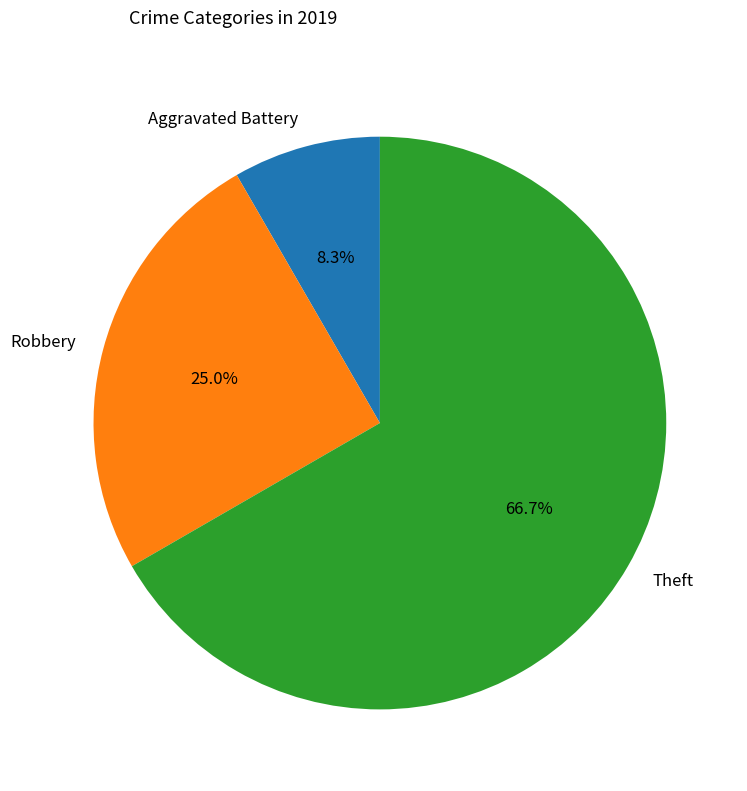

The Robbery slice represents 37% of the pie. True or false?

False